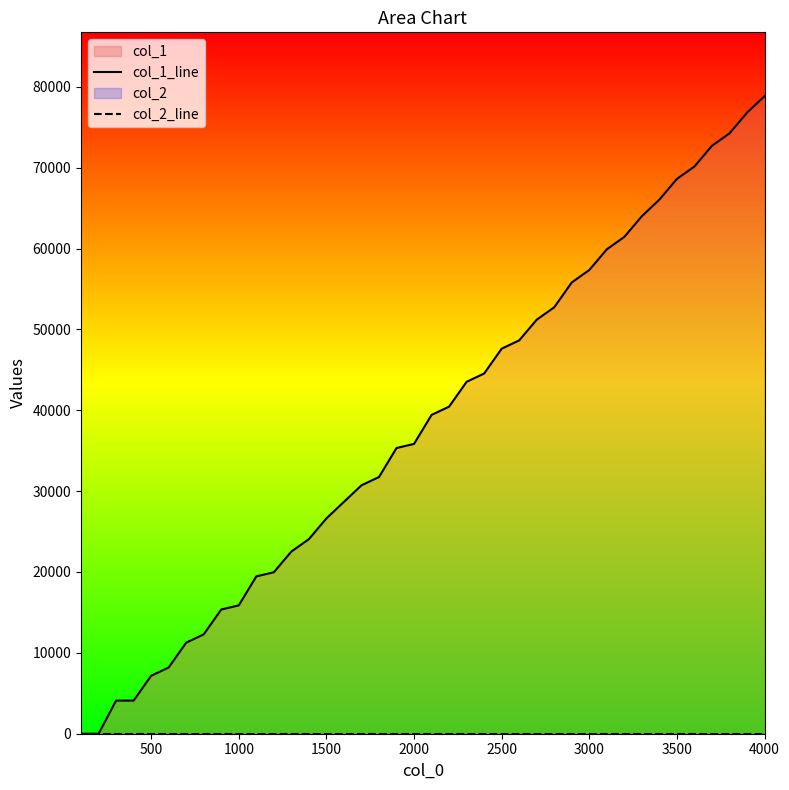

How many positive values does the col_1_line series have?

38